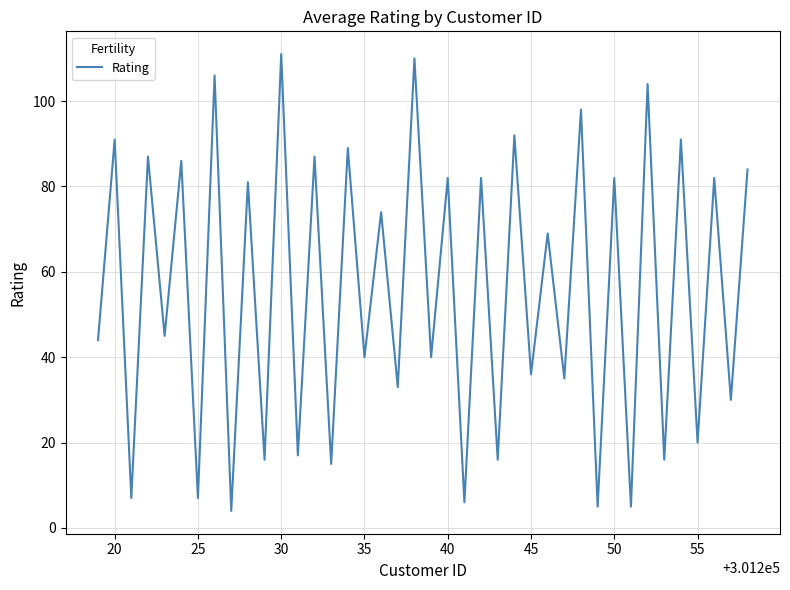

What is the average value?

56